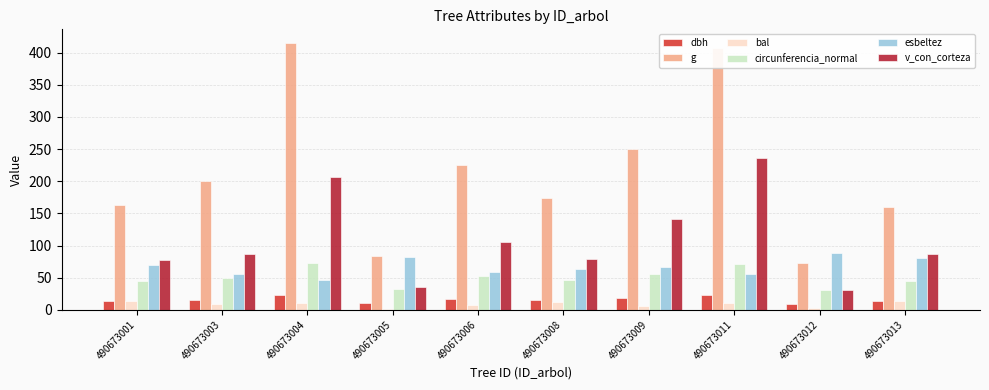

Is it true that bal equals 2.5 at 490673012?

True